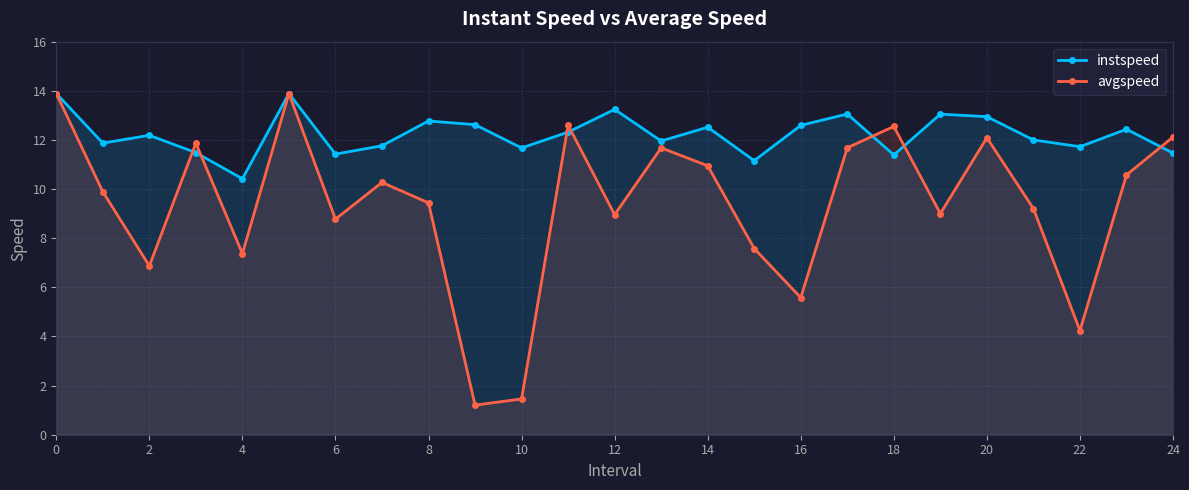

What is the label of the 23rd point from the right?

2